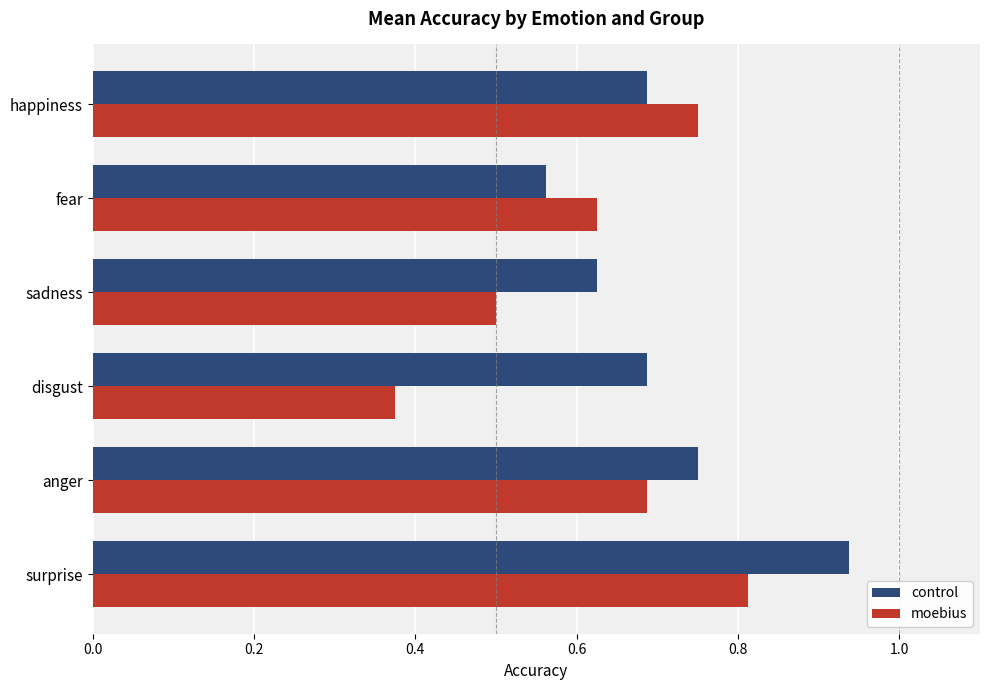

How many distinct data groups are displayed?

2